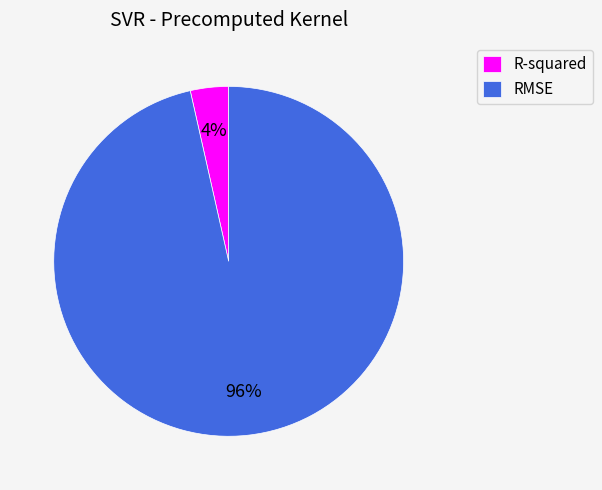

Combined, do RMSE and R-squared account for over 50%?

Yes